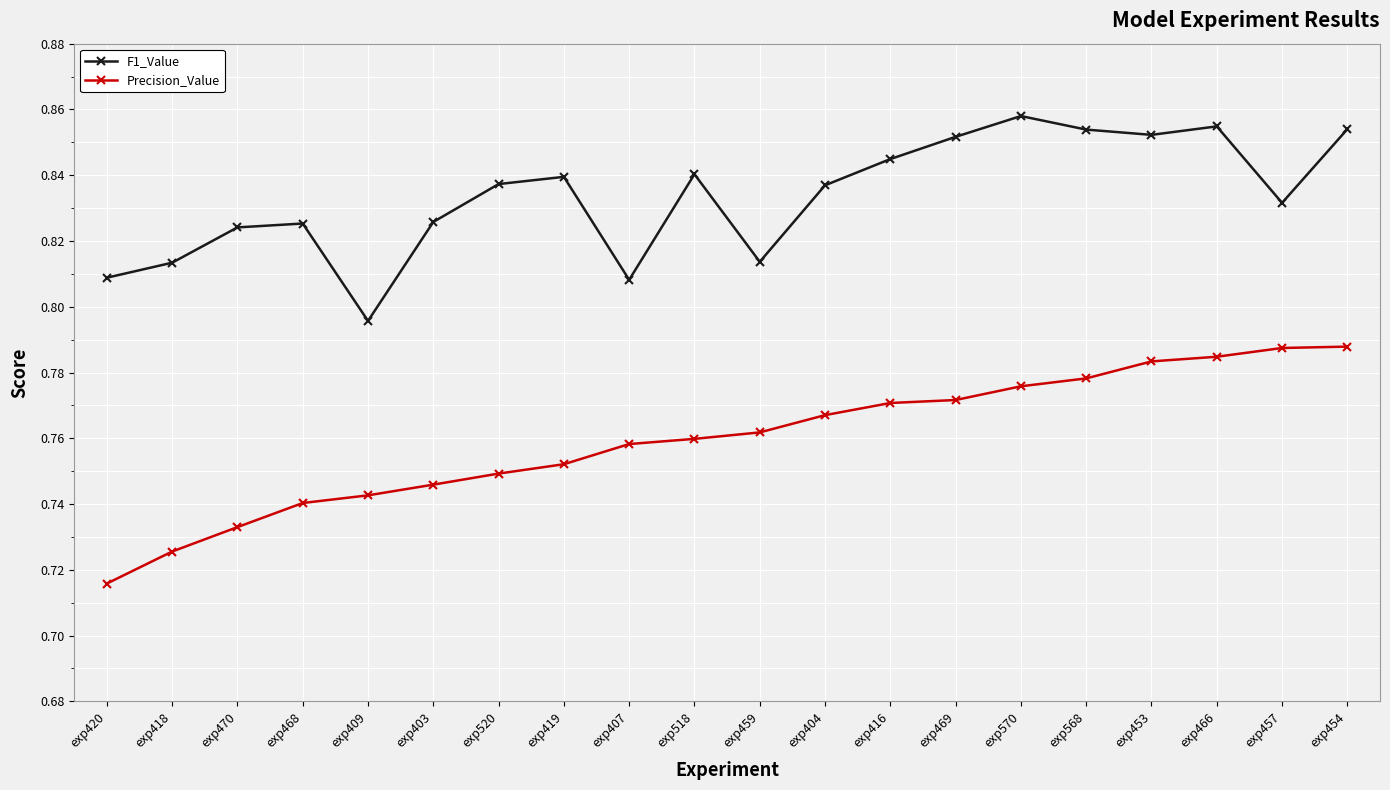

How many Precision_Value values are between 0 and 1?

20